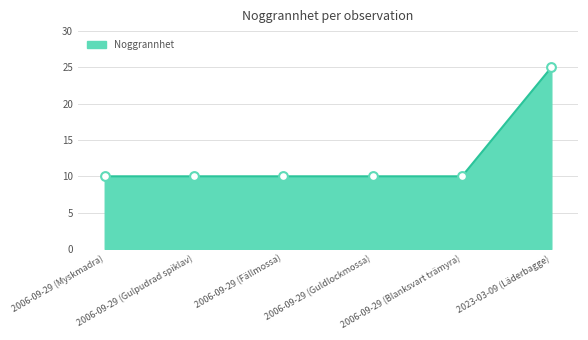

What is the ratio of the value at 2006-09-29 (Guldlockmossa) to the value at 2023-03-09 (Läderbagge)?

0.4